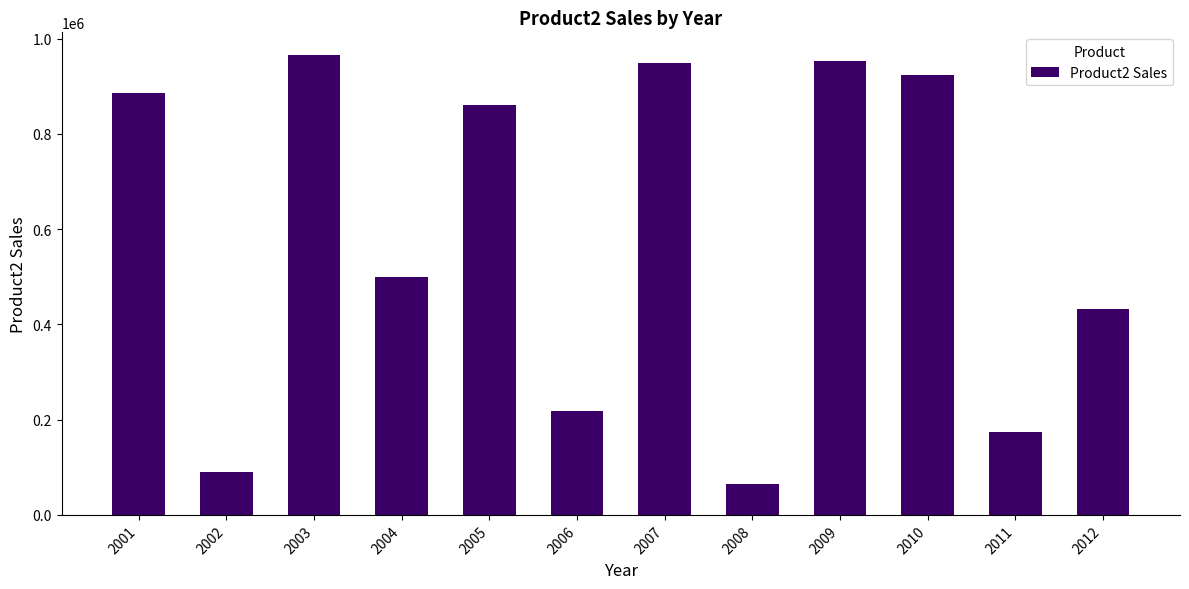

What is the value of the 3rd bar from the left?

964728.9